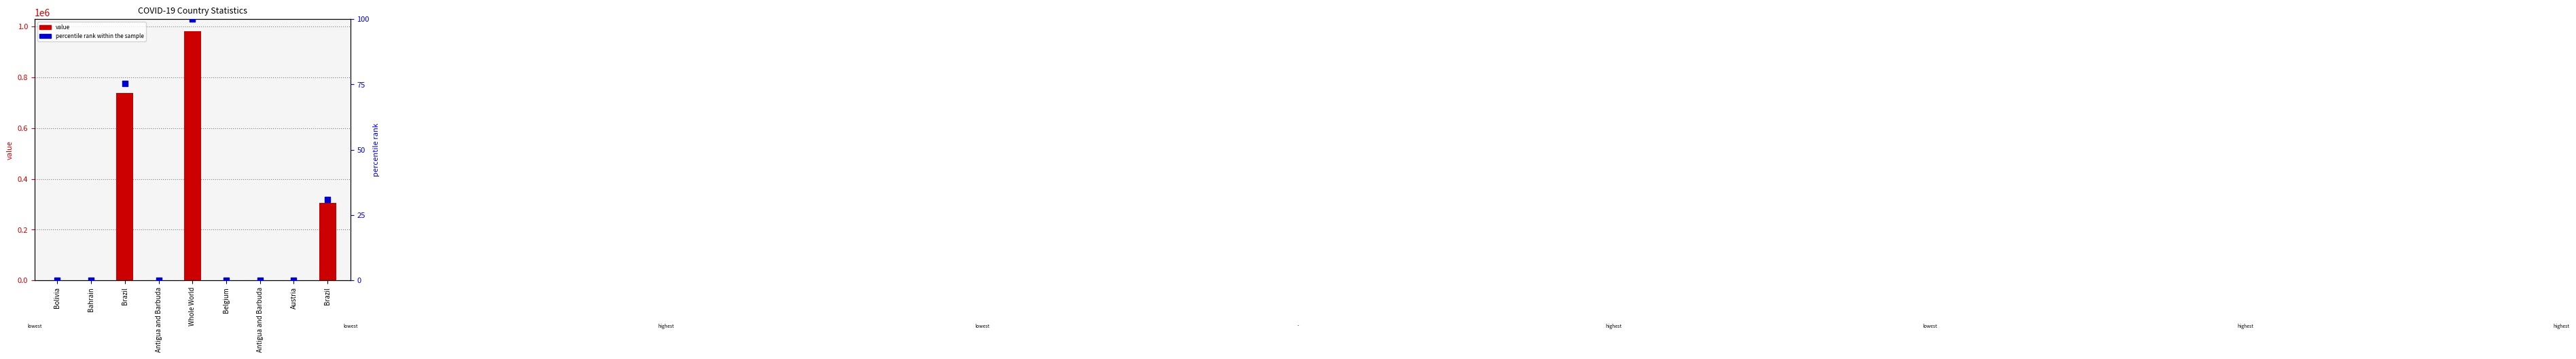

Which series has the largest Y range (max minus min)?

value